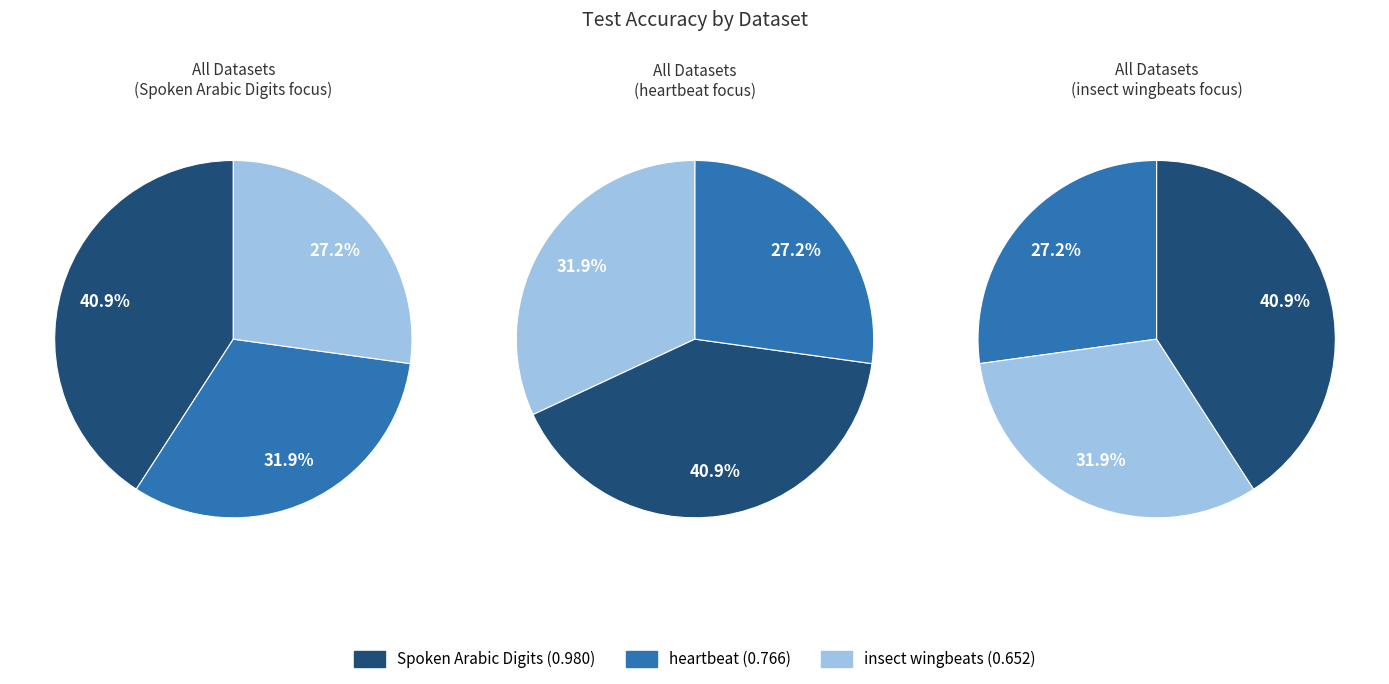

Is there a majority slice in this chart?

No